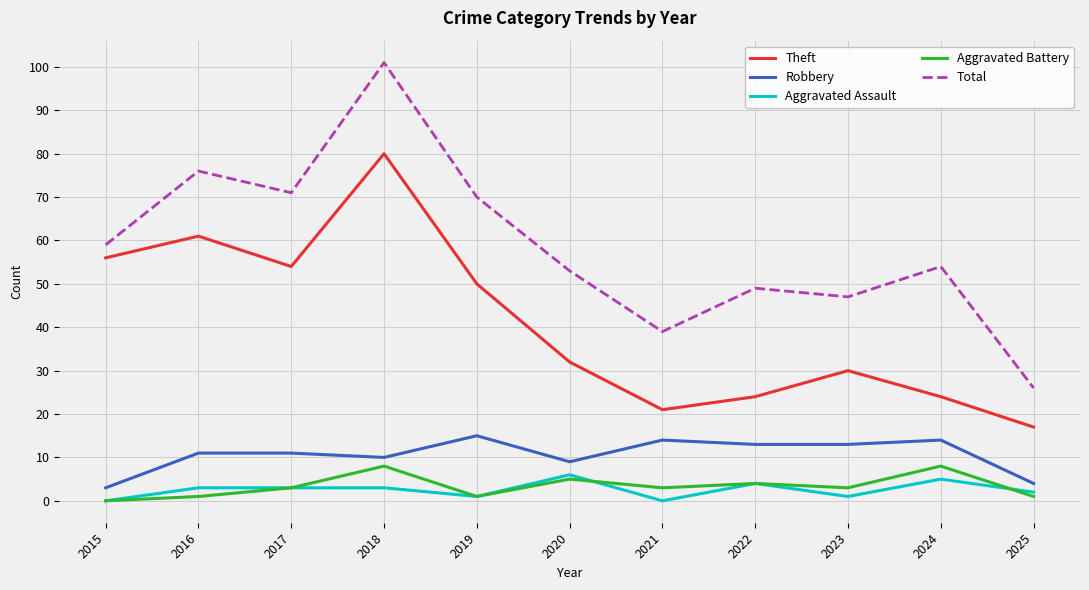

What is the difference between the Aggravated Battery values at 2025 and 2015?

1